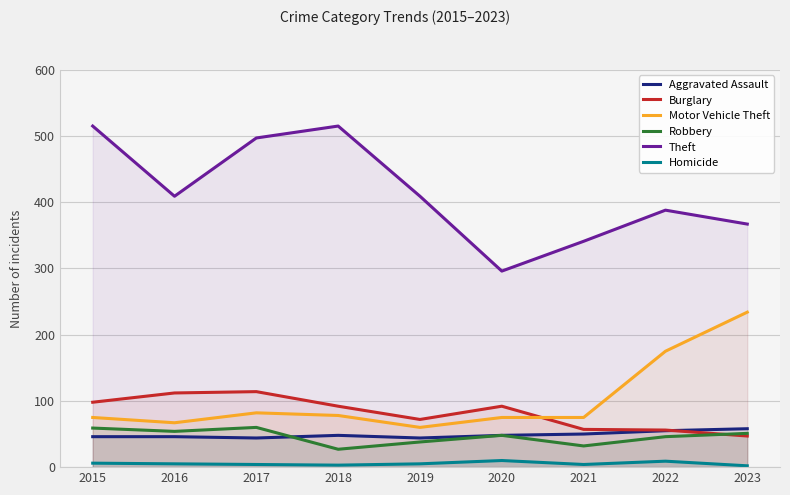

List the labels in order of Theft value, smallest first.

2020, 2021, 2023, 2022, 2016, 2019, 2017, 2015, 2018